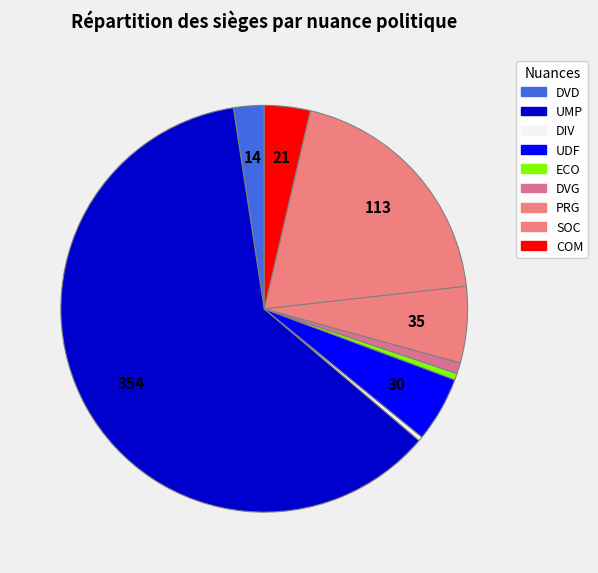

True or false: ECO accounts for 8% of the total.

False